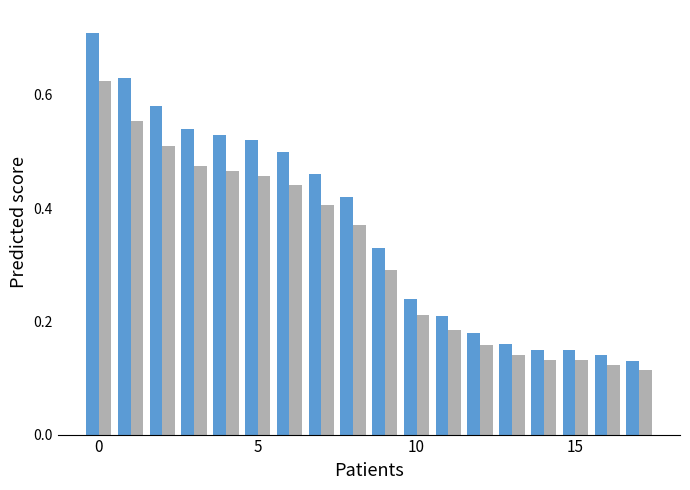

How many data points does each series have?

18